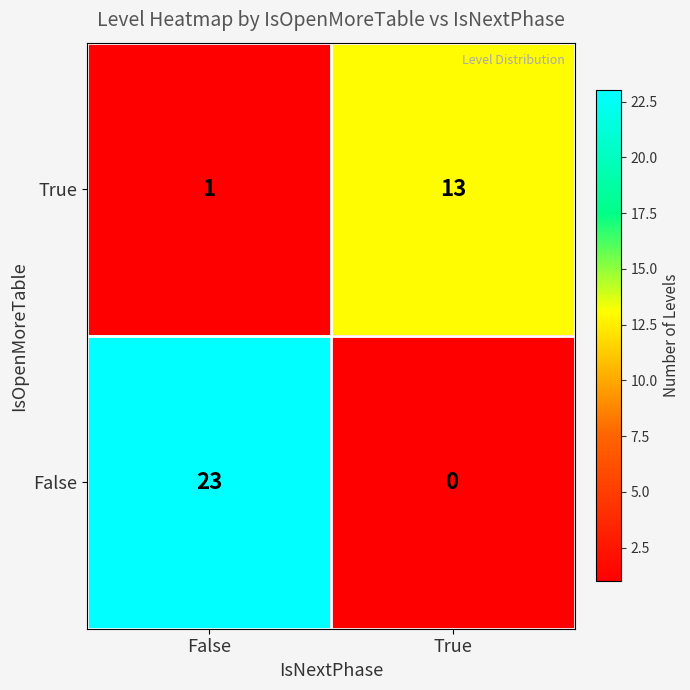

Where is True nearest to the value 7?

False